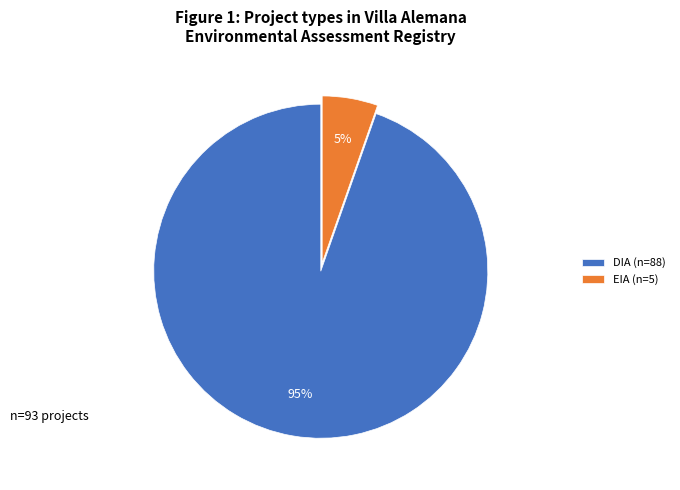

To the nearest percent, what is the combined percentage of EIA (n=5) and DIA (n=88)?

100%